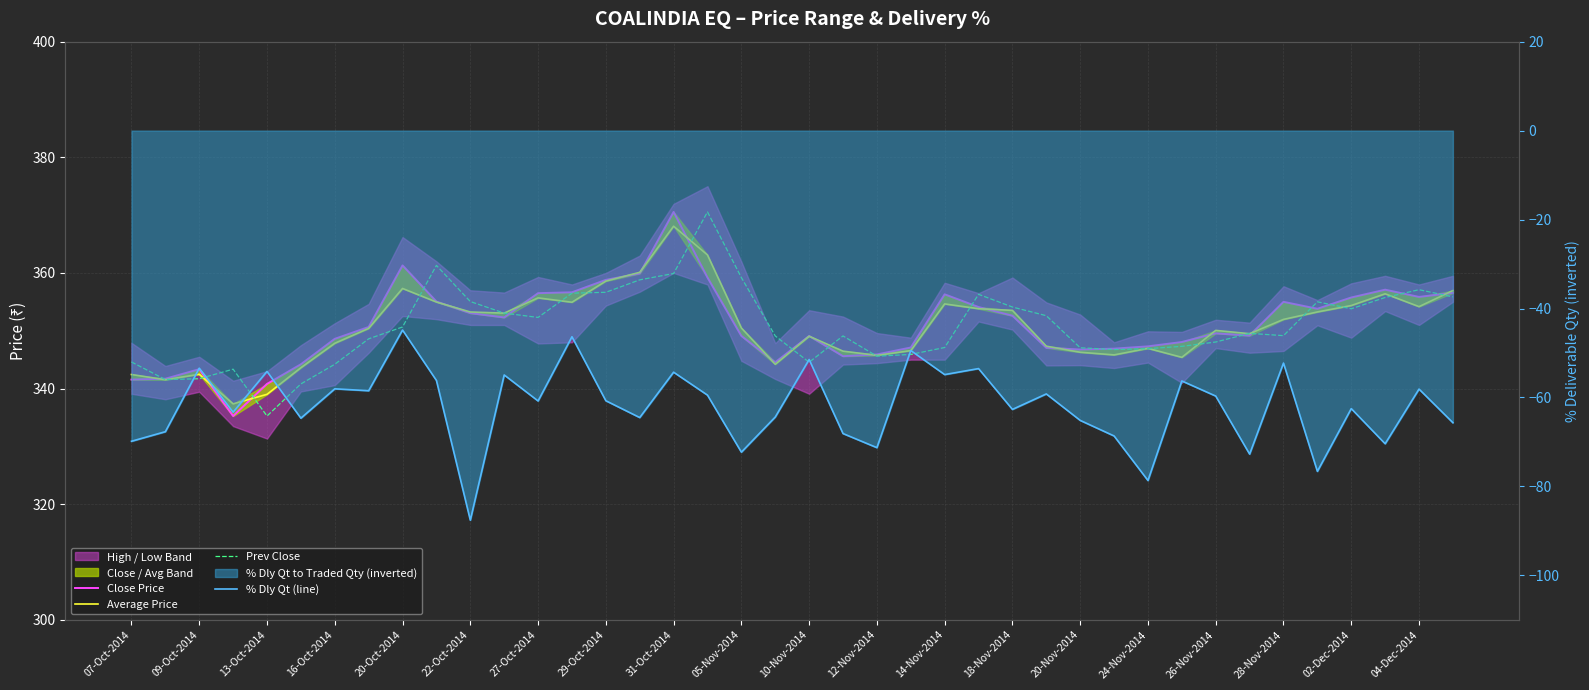

What is the value of the Close Price point at the 20th from the left?

344.6